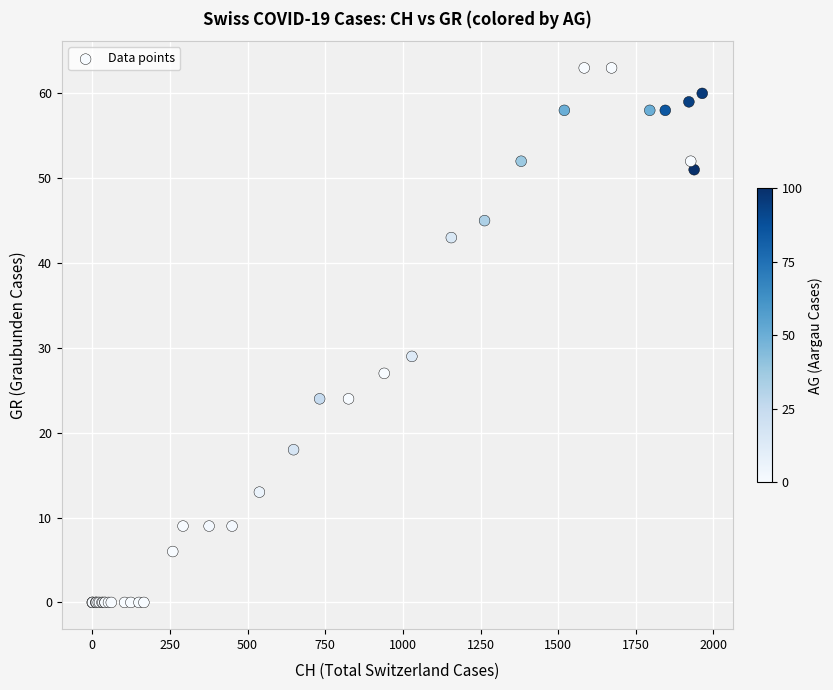

What Y value in the scatter plot is closest to 31?

29